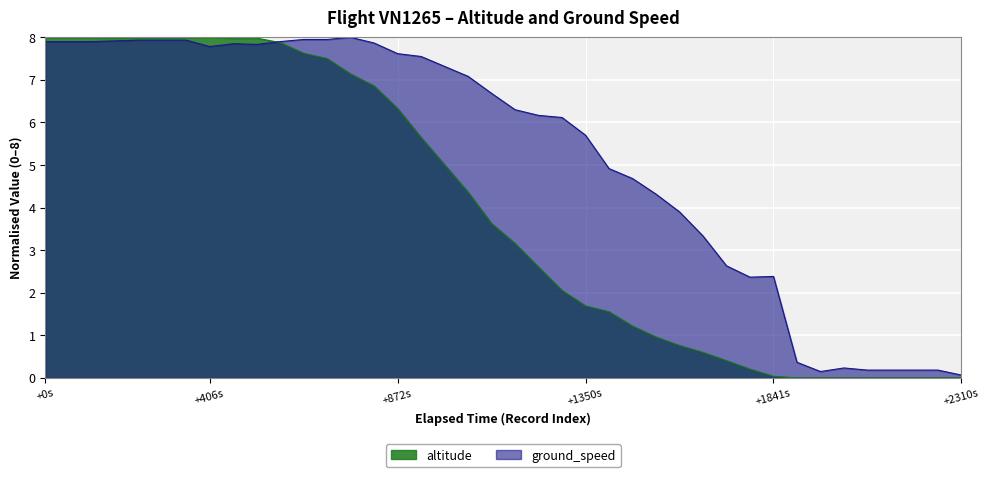

What is the label of the 8th point from the right?

32